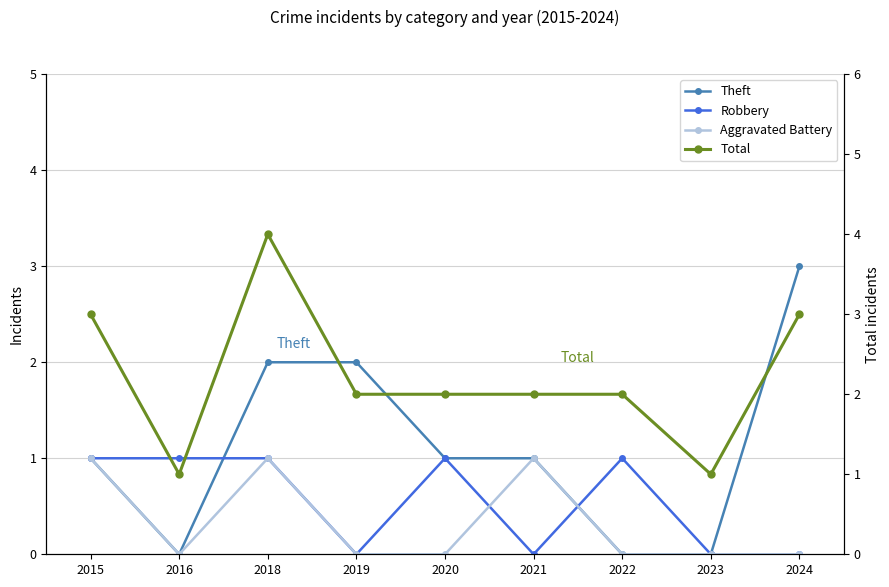

True or false: Robbery and Total cross at least once.

False